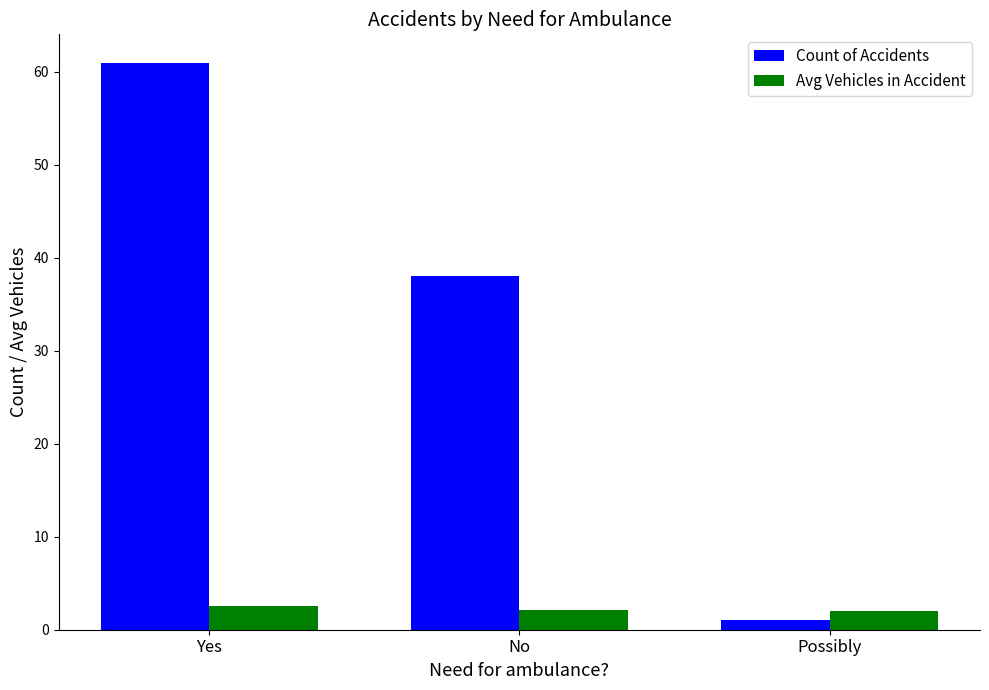

List the labels in order of Count of Accidents value, smallest first.

Possibly, No, Yes